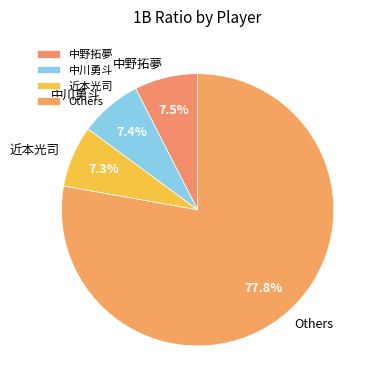

Which category has the biggest portion of the pie?

Others